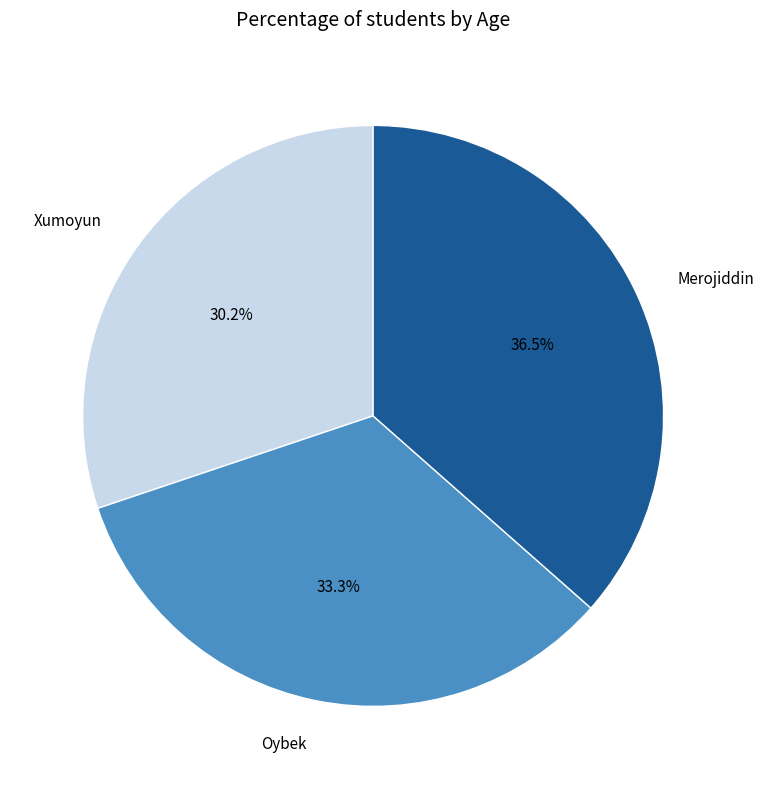

What is the ratio of the value at Oybek to the value at Merojiddin?

0.9